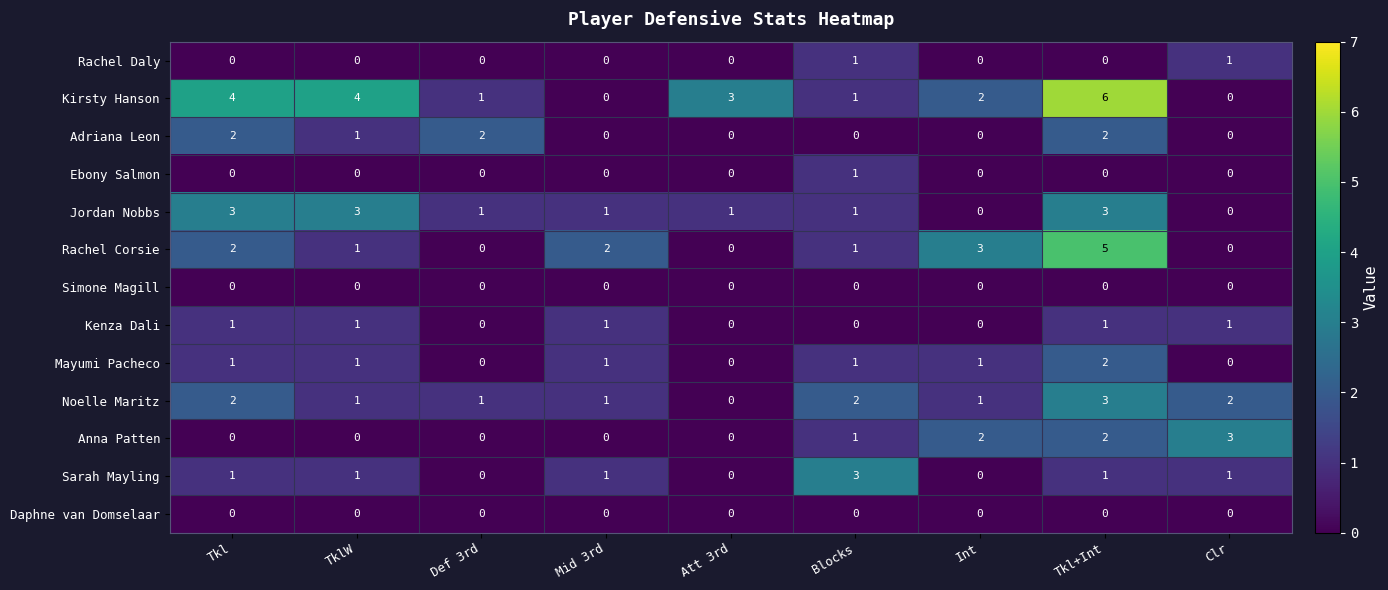

Which label corresponds to the largest value in the chart?

Tkl+Int